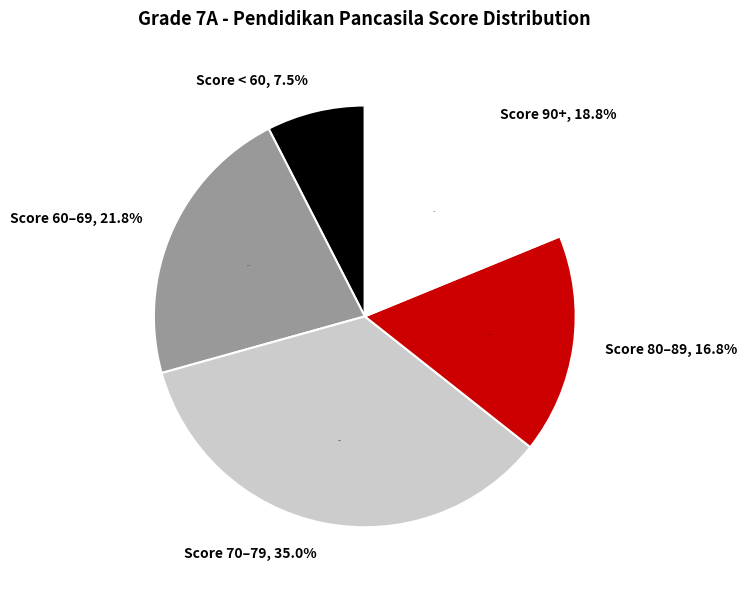

Does any single category account for the majority?

No